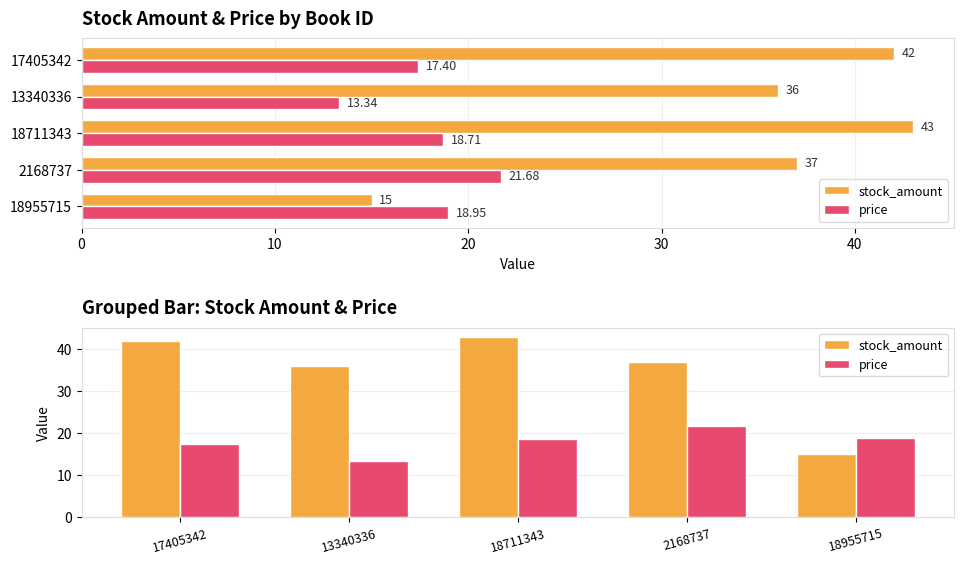

How many series are shown in this chart?

2